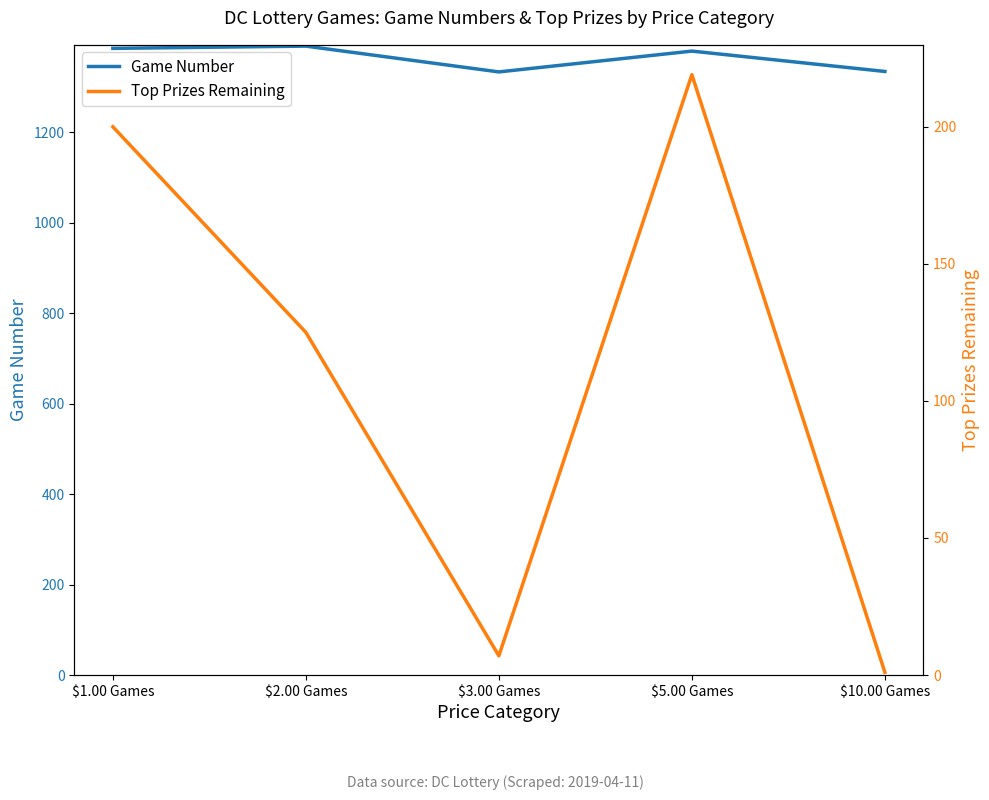

List the series in order of their overall mean, lowest first.

Top Prizes Remaining, Game Number